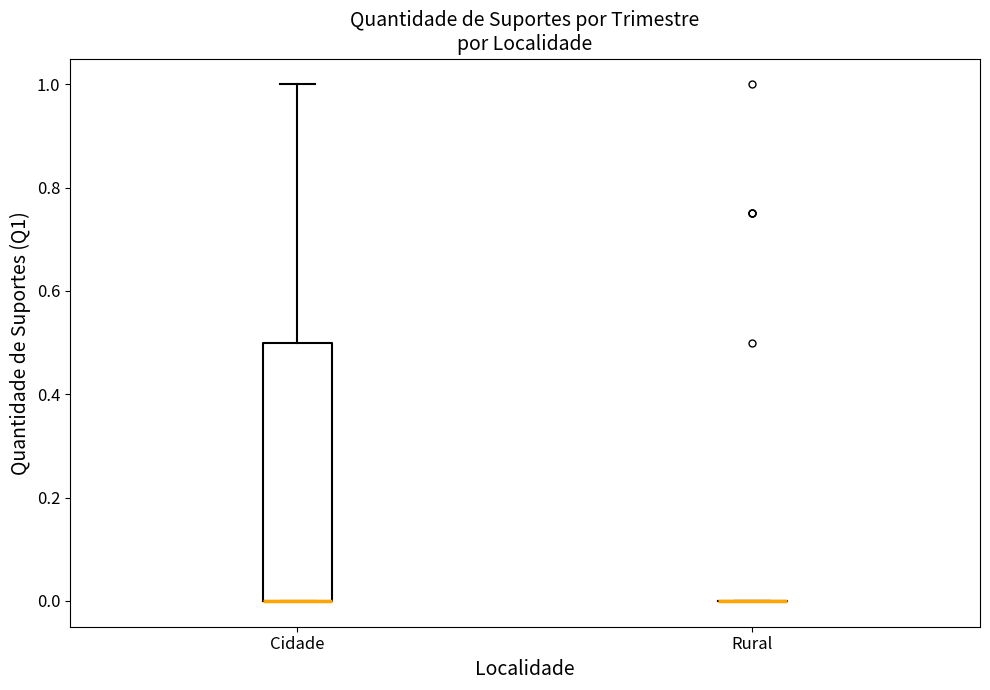

Reading left to right, read every box against the y-axis: the position of its median line, the range the box covers, and the ends of its whiskers. The values are not printed on the chart, so give them approximately, as read against the axis.

Cidade: median 0.0 (drawn on the box's lower edge), box 0.0 to 0.5, whiskers 0.0 to 1.0
Rural: box collapsed to a line at 0.0, whiskers 0.0 to 0.0